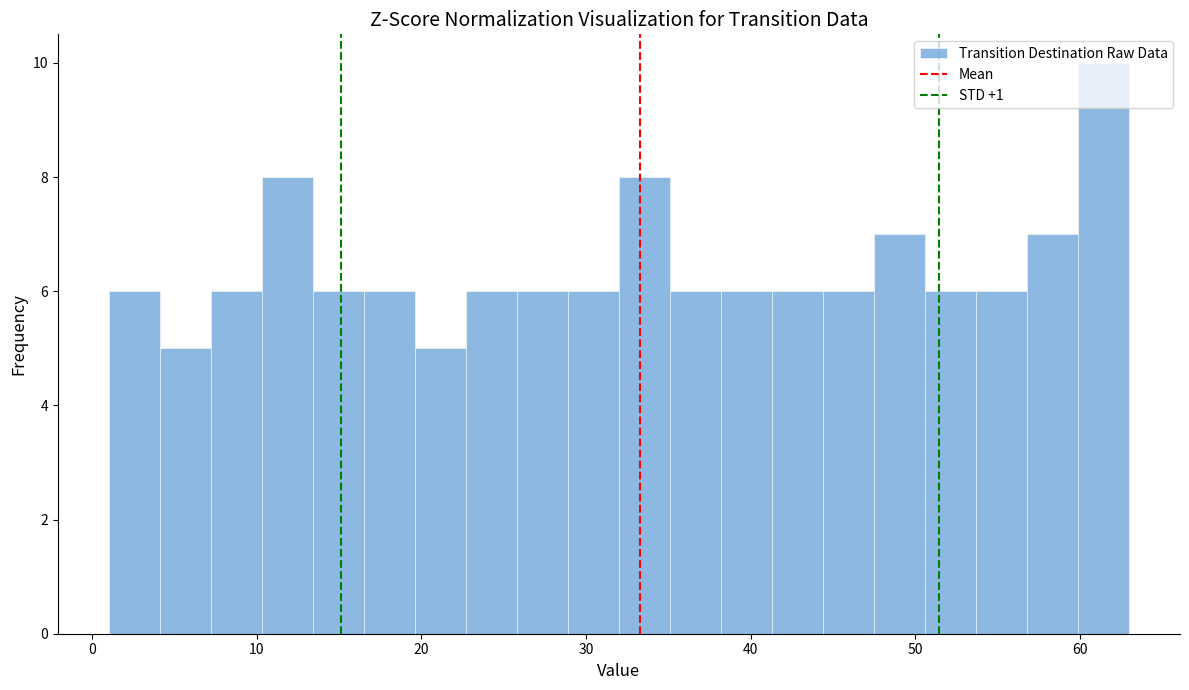

Read against the x-axis, roughly where is the centre of the tallest bar?

61